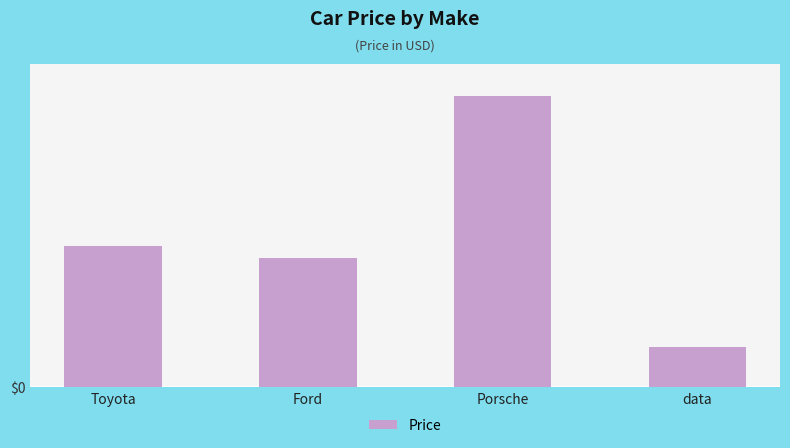

Does the chart contain stacked bars?

No